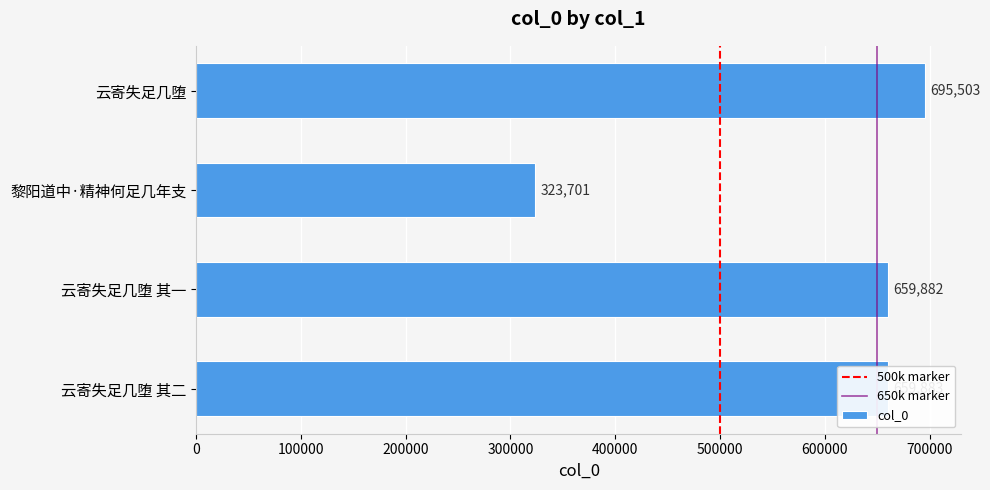

What is the maximum value shown in the chart?

695503